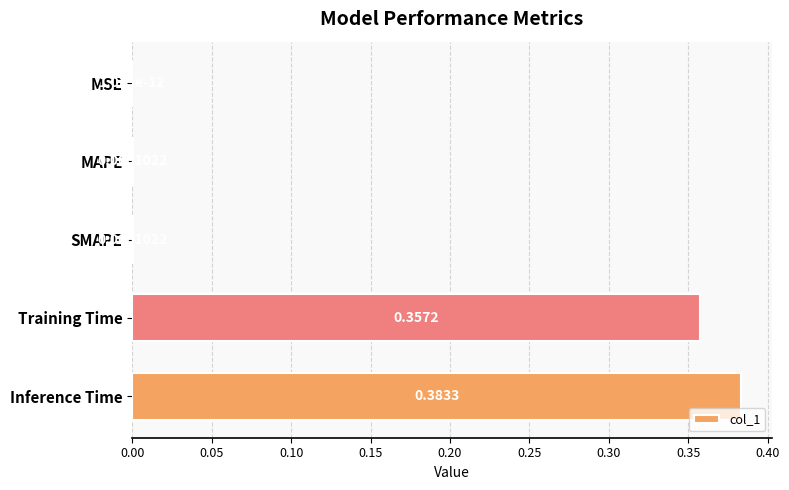

What is the change in value from MSE to Inference Time?

+0.4